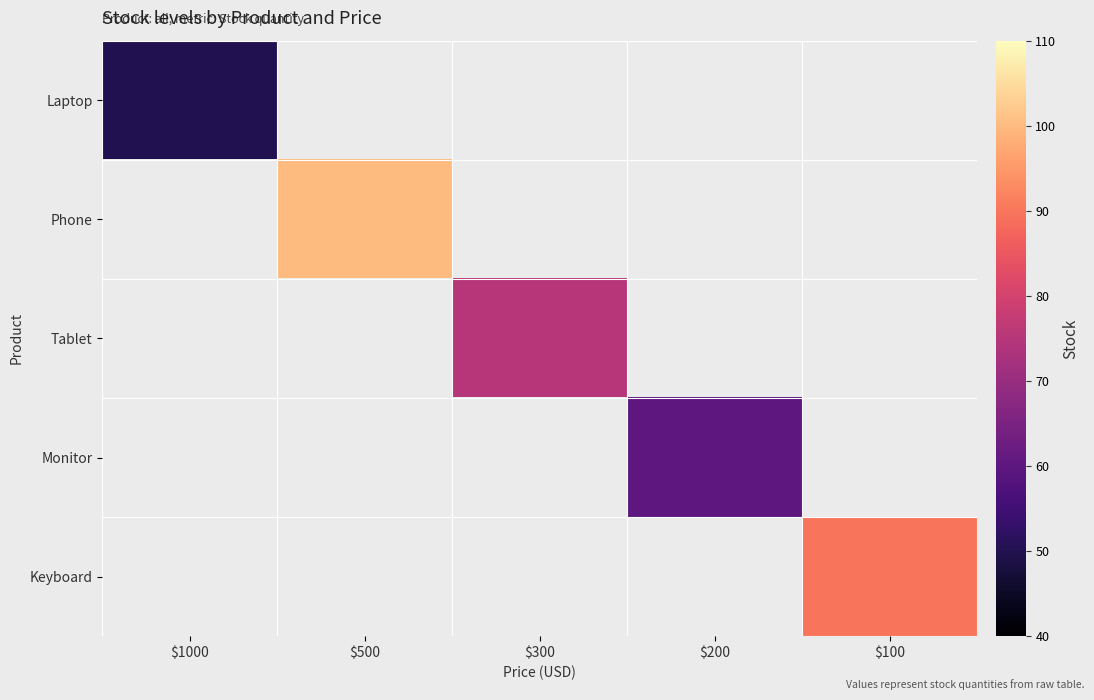

Which label corresponds to the smallest value in the chart?

$1000